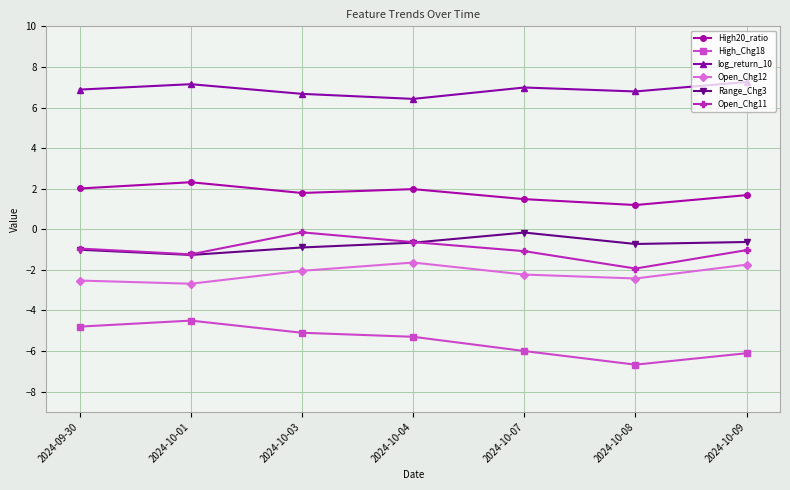

Which series has the largest range (max minus min)?

High_Chg18